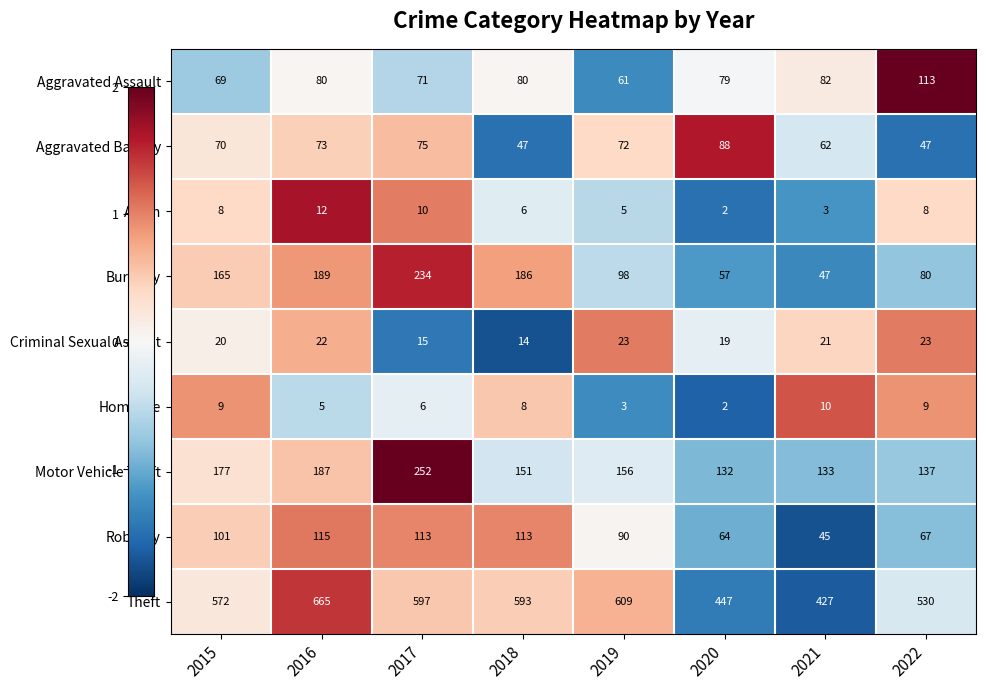

What is the sum of the Criminal Sexual Assault values at 2015 and 2016?

42